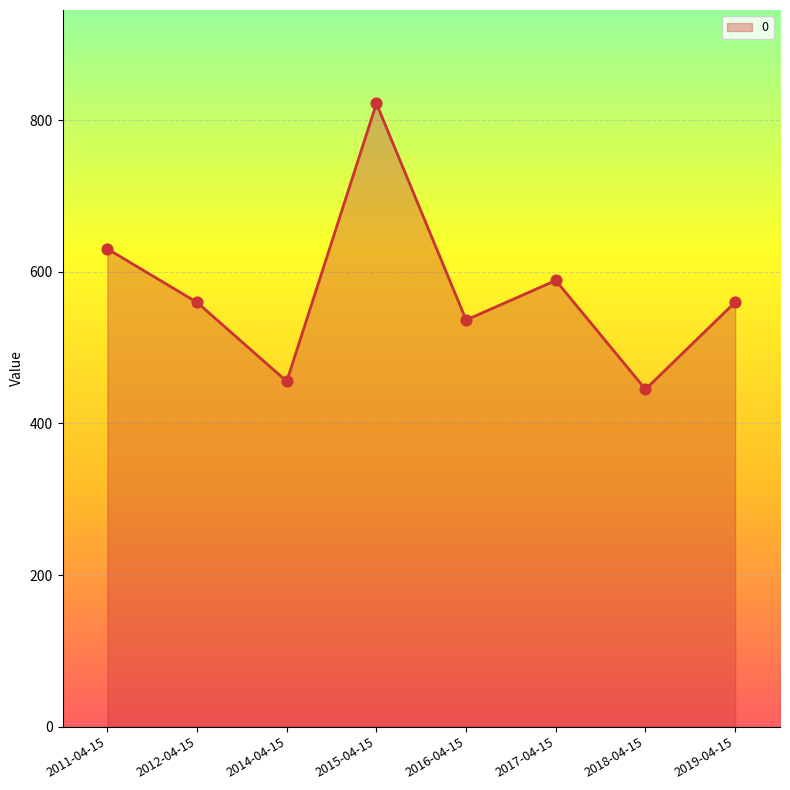

Which has a higher value, 2012-04-15 or 2011-04-15?

2011-04-15